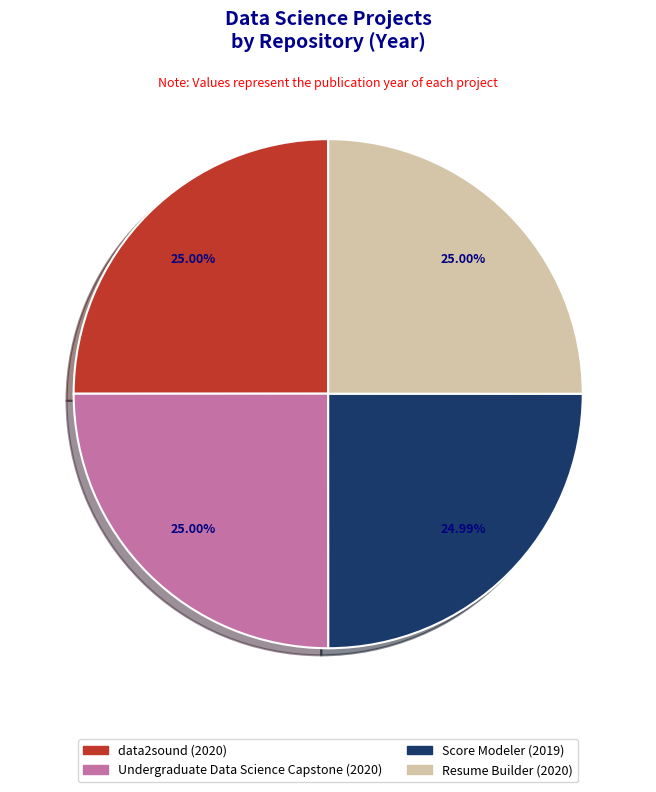

Count the number of slices in the pie.

4